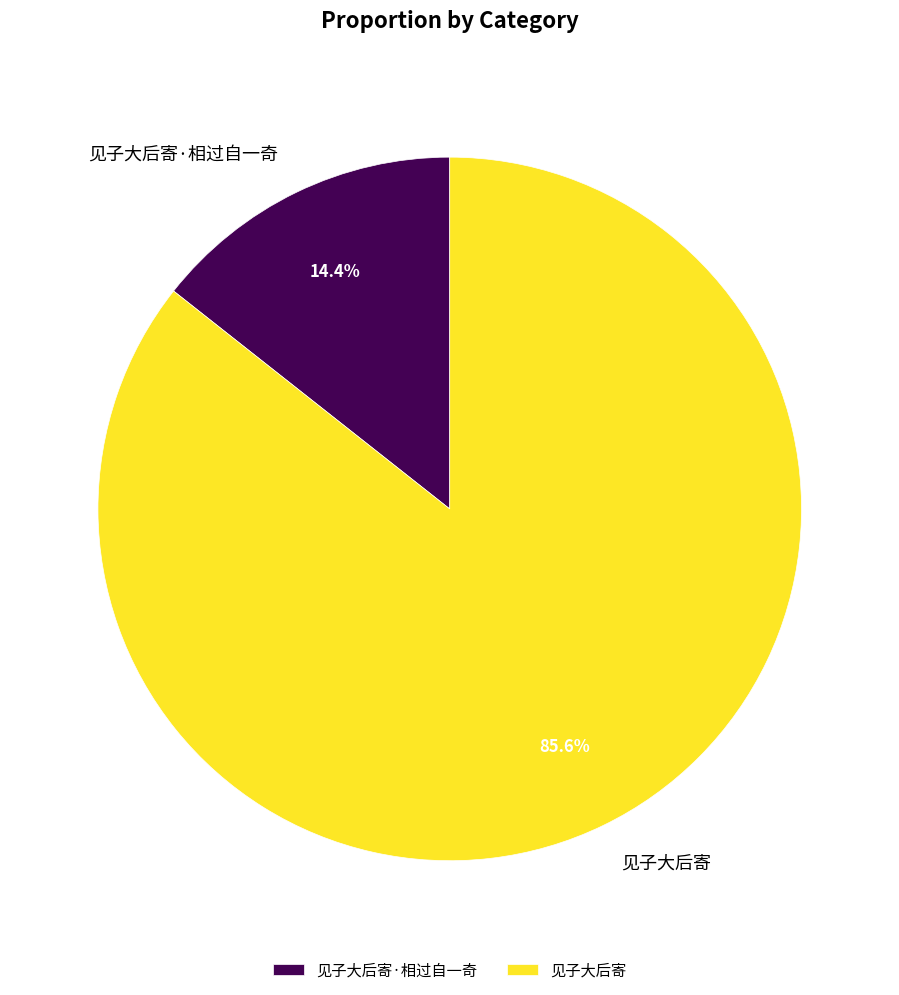

Count the number of slices in the pie.

2